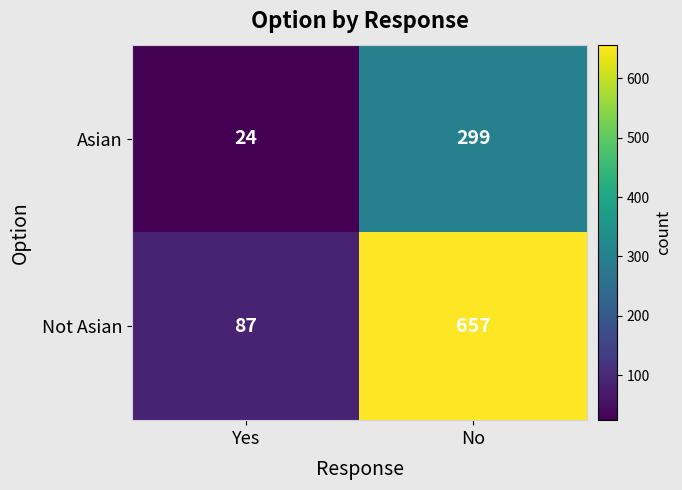

At which category does the chart reach its minimum across all series?

Yes